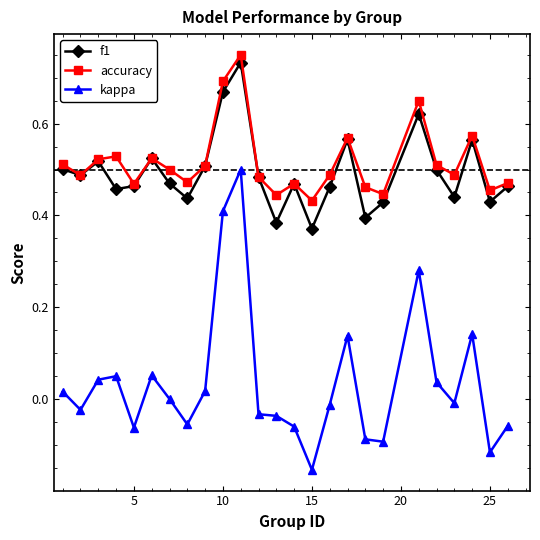

True or false: kappa and accuracy intersect in this chart.

False